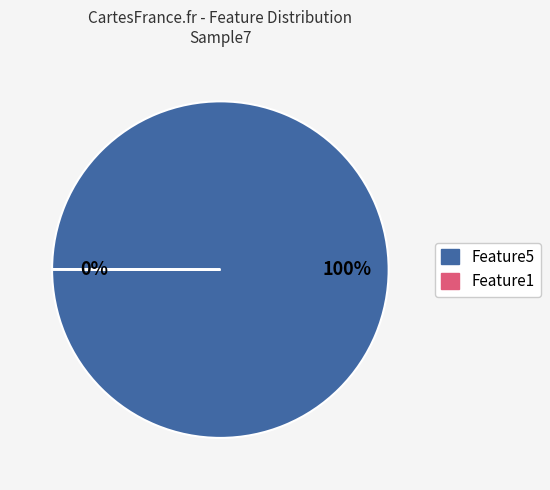

Is there a majority slice in this chart?

Yes